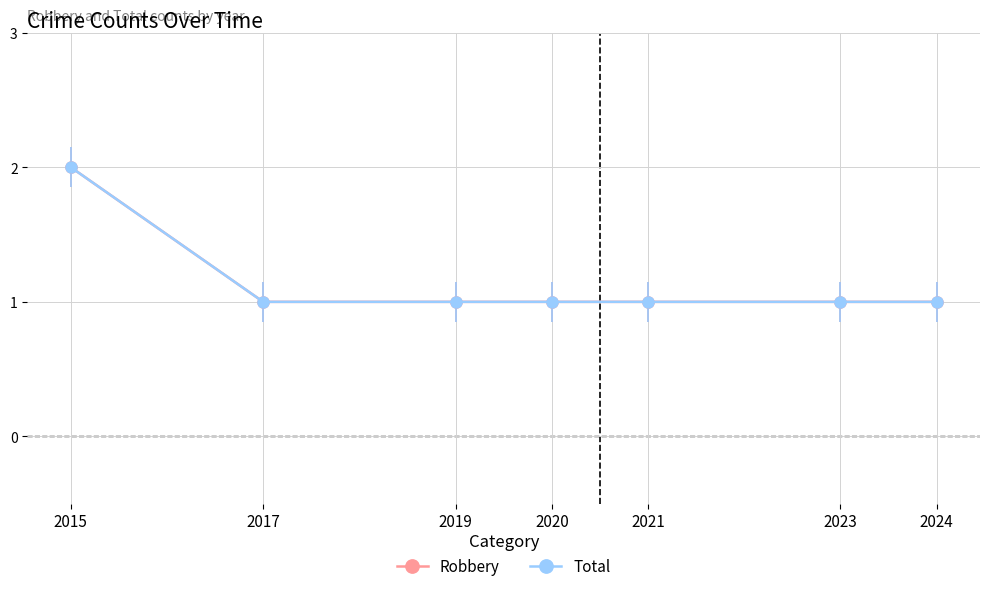

Which series has the largest total across all categories?

Robbery